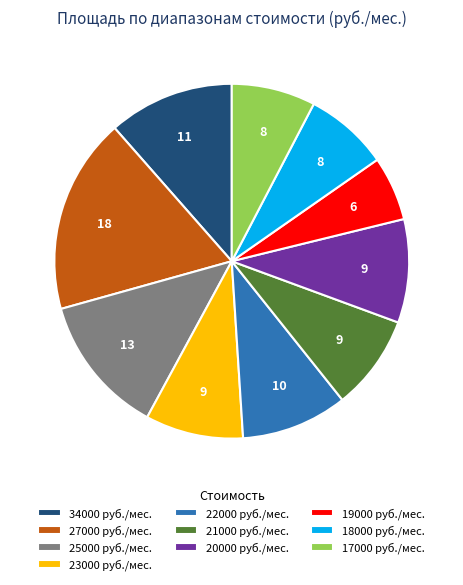

Do 17000 руб./мес. and 25000 руб./мес. together represent more than half of the pie?

No